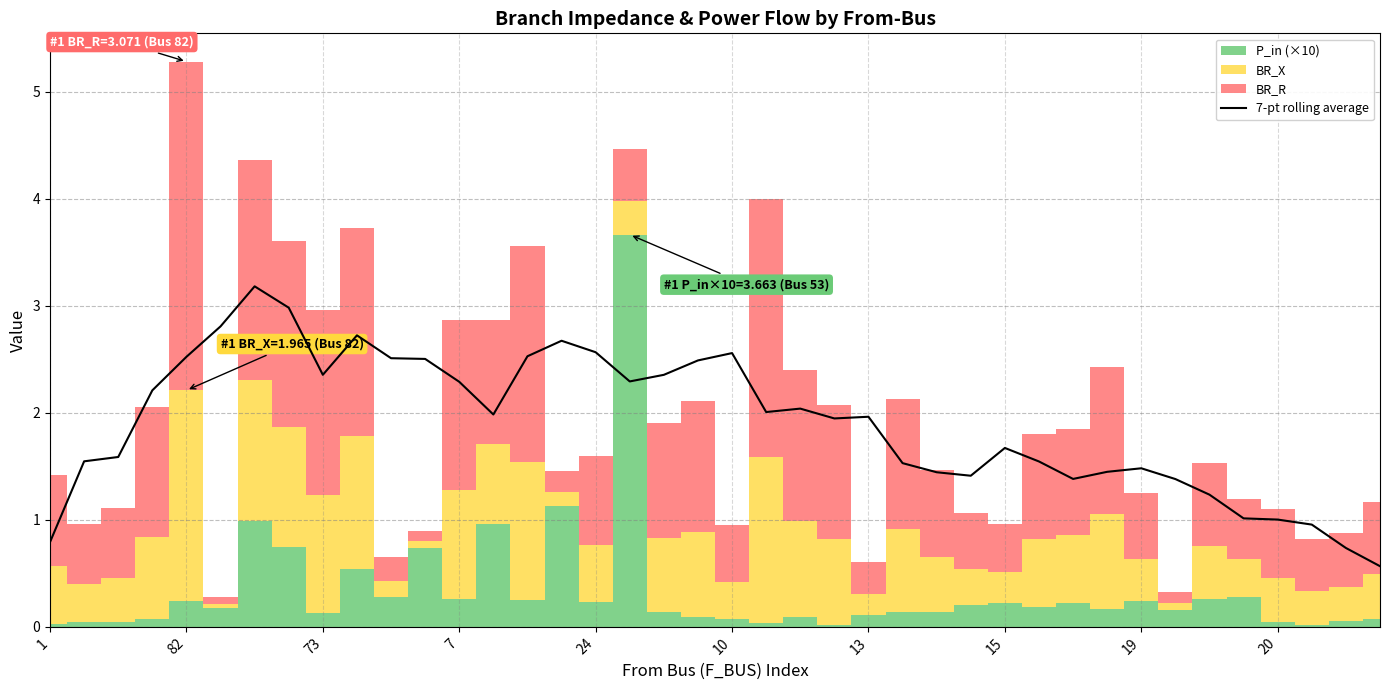

Reading left to right, list all the values displayed in this chart.

0.8	1.5	1.6	2.2	2.5	2.8	3.2	3.0	2.4	2.7	2.5	2.5	2.3	2.0	2.5	2.7	2.6	2.3	2.4	2.5	2.6	2.0	2.0	1.9	2.0	1.5	1.4	1.4	1.7	1.5	1.4	1.4	1.5	1.4	1.2	1.0	1.0	1.0	0.7	0.6